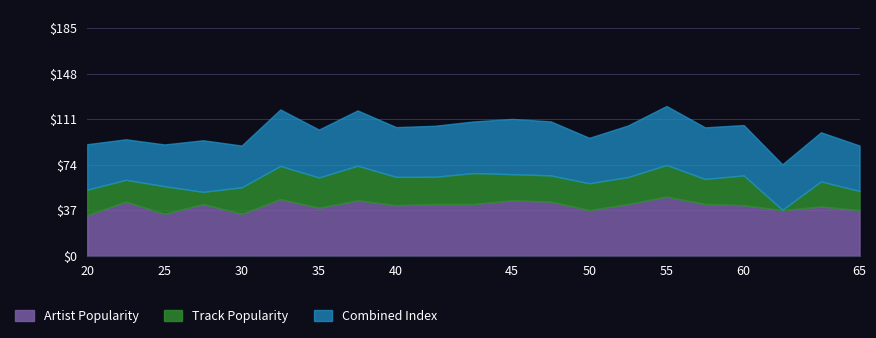

What is the total value across all series at 40?

104.6